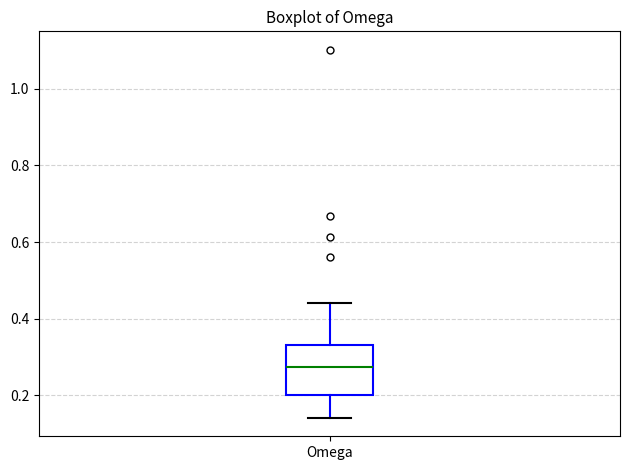

Where does the upper whisker of the box for Omega end on the y-axis? The values are not printed on the chart, so give them approximately, as read against the axis.

0.44